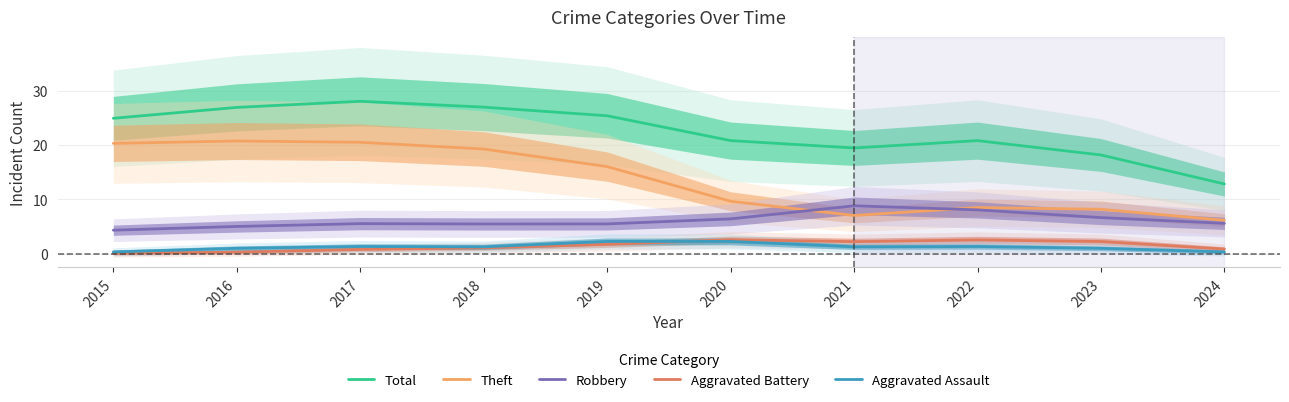

List the series in order of their peak value, lowest first.

Aggravated Assault, Aggravated Battery, Robbery, Theft, Total